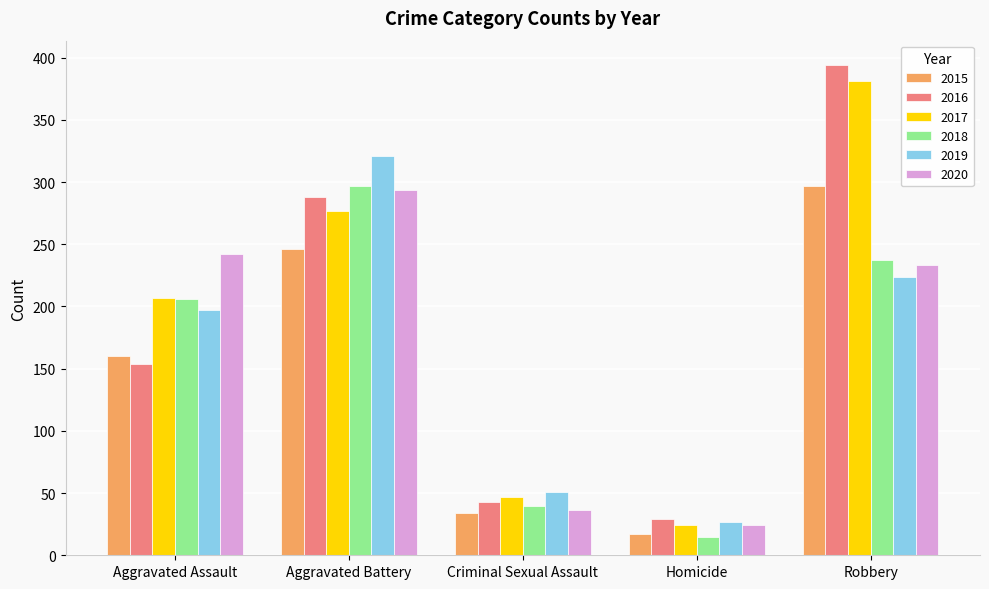

True or false: 2019 has a value of 67 at Aggravated Assault.

False